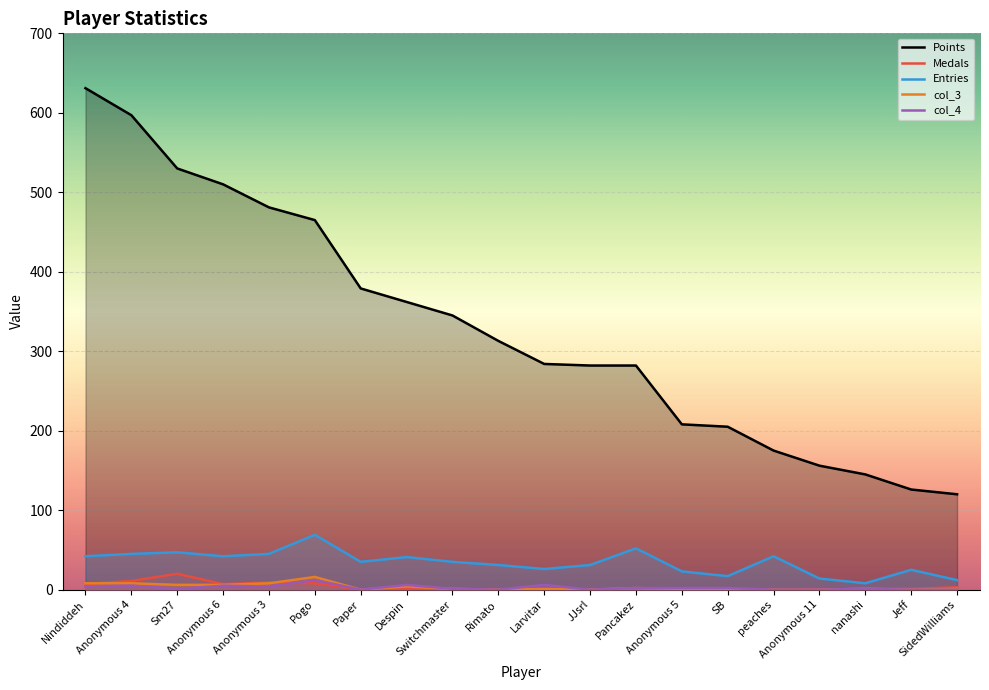

True or false: Entries and col_4 intersect in this chart.

False